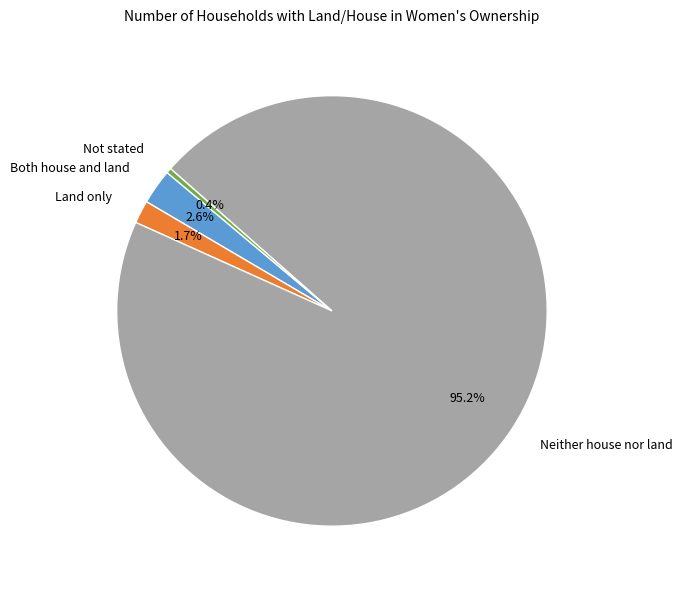

Which category has the smallest portion of the pie?

Not stated